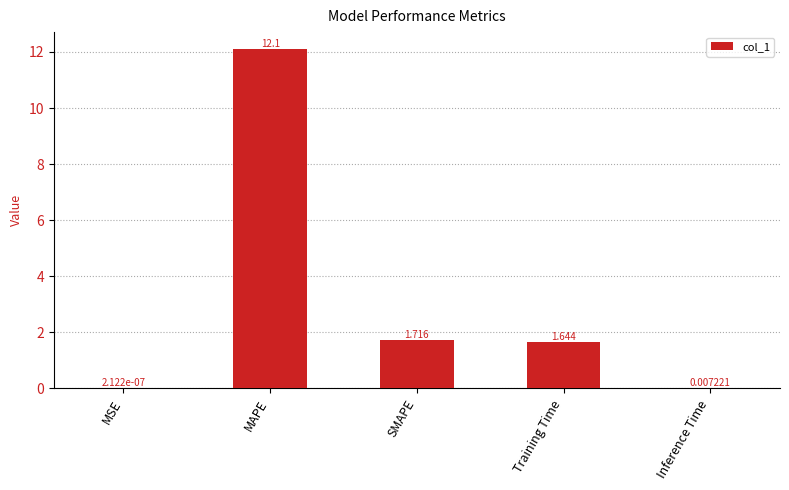

Which has a higher value, MSE or MAPE?

MAPE